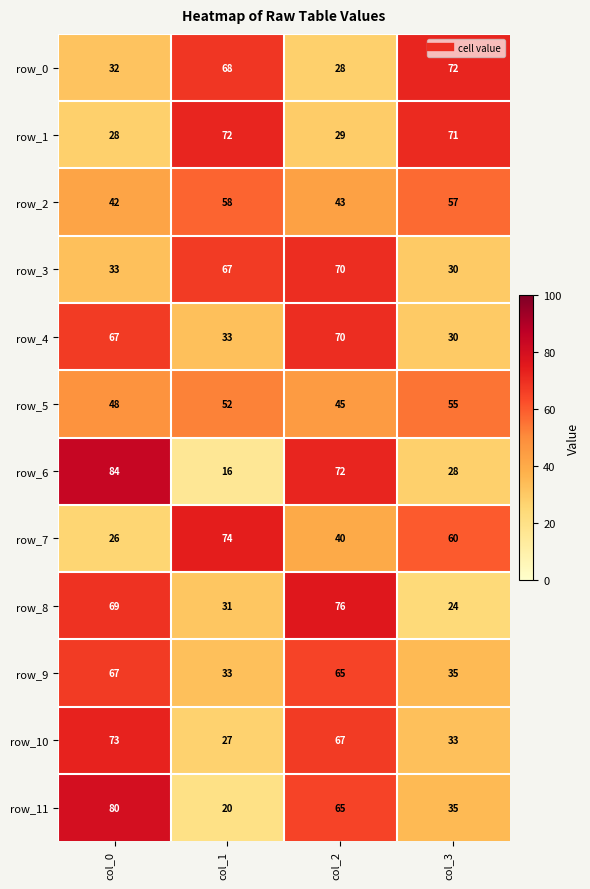

What value does the row_5 series have at col_2, to the nearest 5?

45